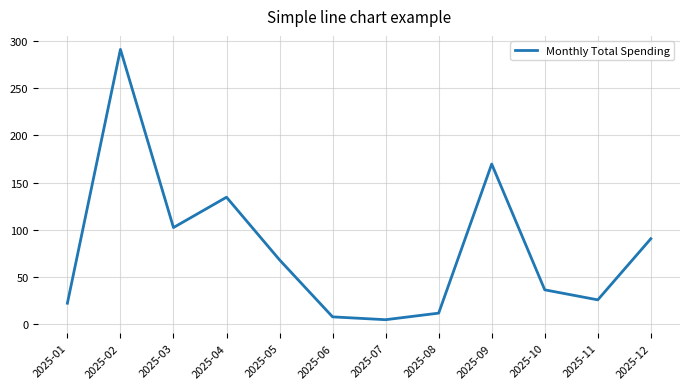

Where is the data nearest to the value 148?

2025-04